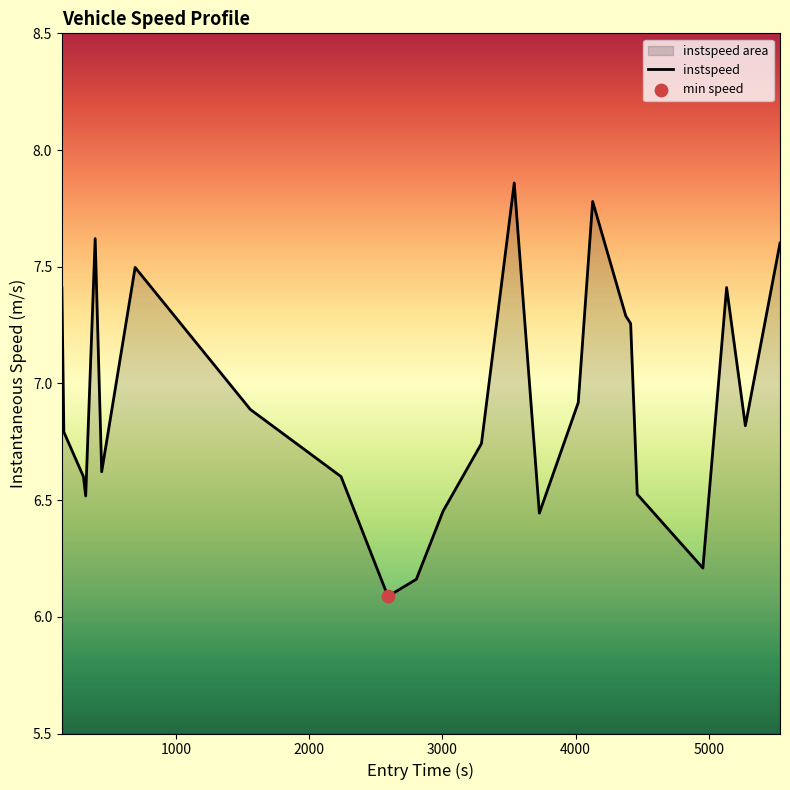

What is the smallest value displayed?

6.1